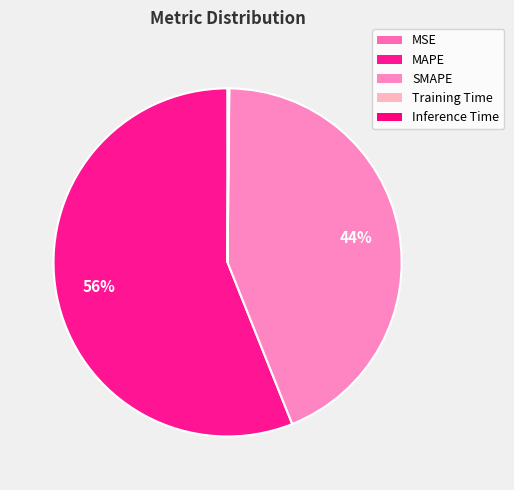

Which has a higher value, Inference Time or MSE?

Inference Time